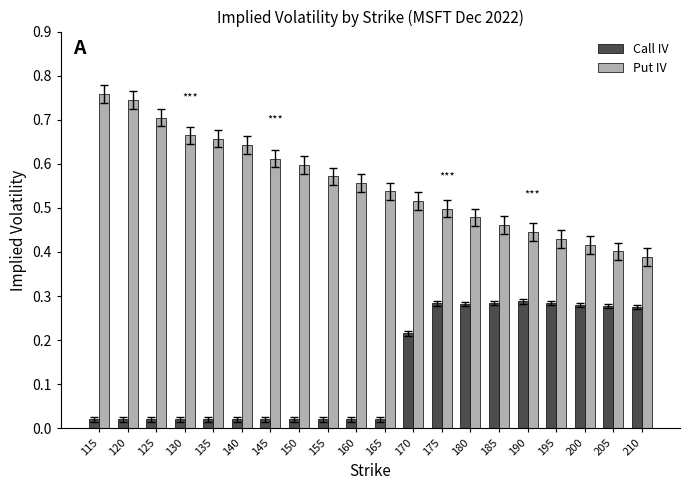

The Put IV series shows 0.3 at 125. True or false?

False